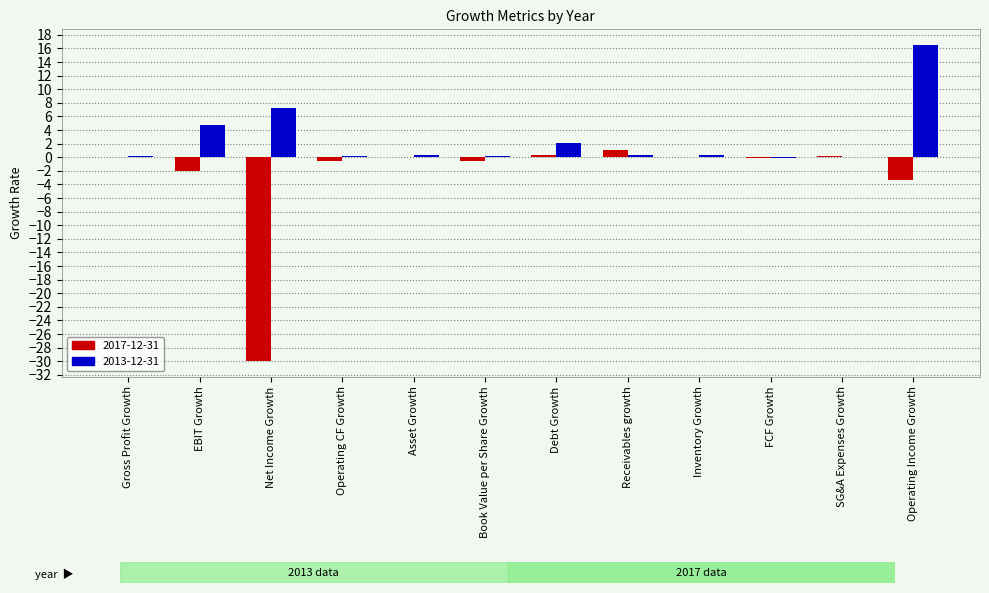

Which series has the largest total across all categories?

2013-12-31